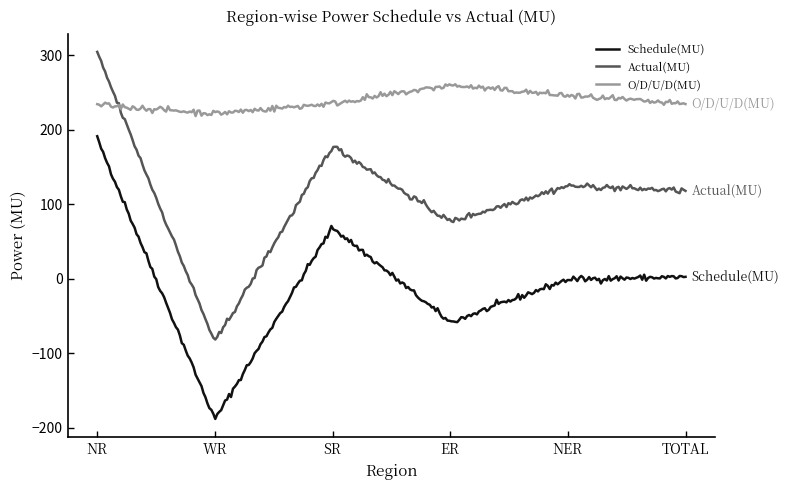

True or false: Schedule(MU) and O/D/U/D(MU) intersect in this chart.

False